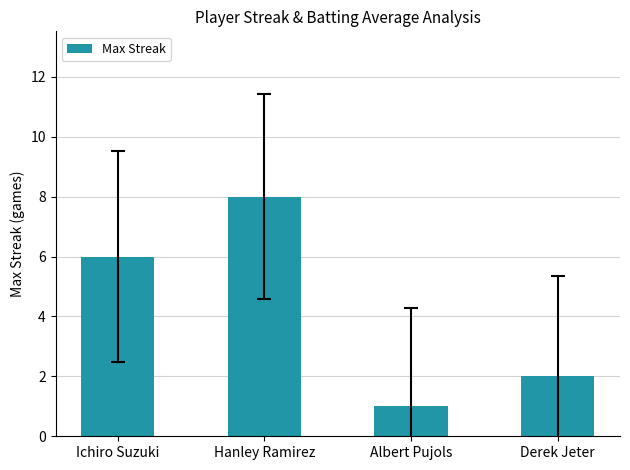

What is the change in value from Ichiro Suzuki to Hanley Ramirez?

+2